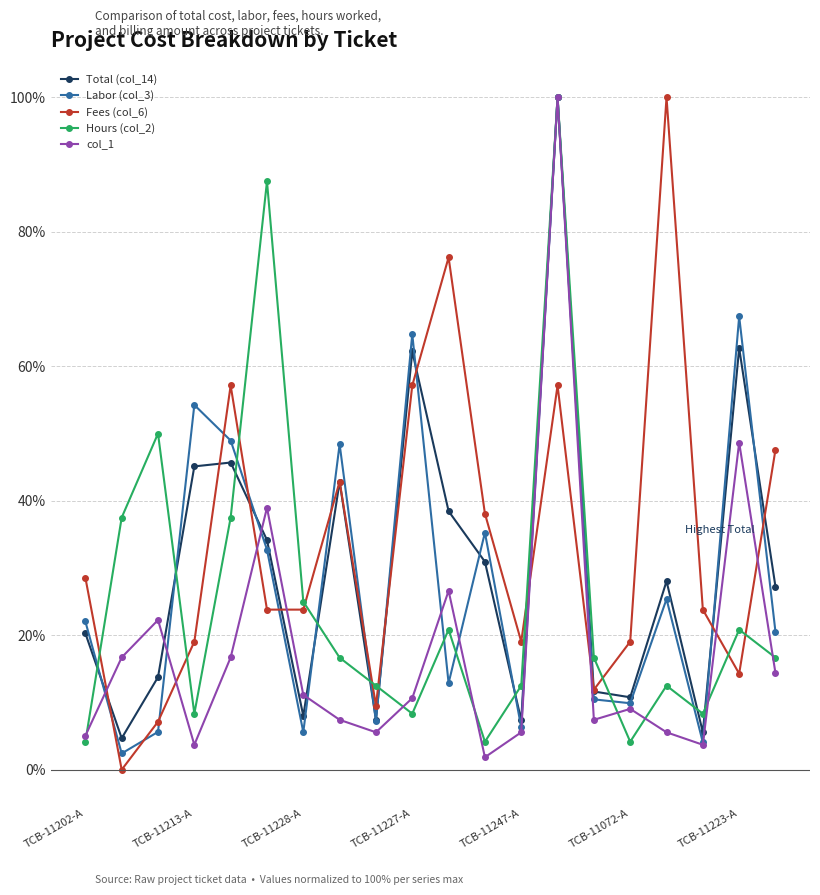

What is the value of the Hours (col_2) point at the 7th from the left?

25.0